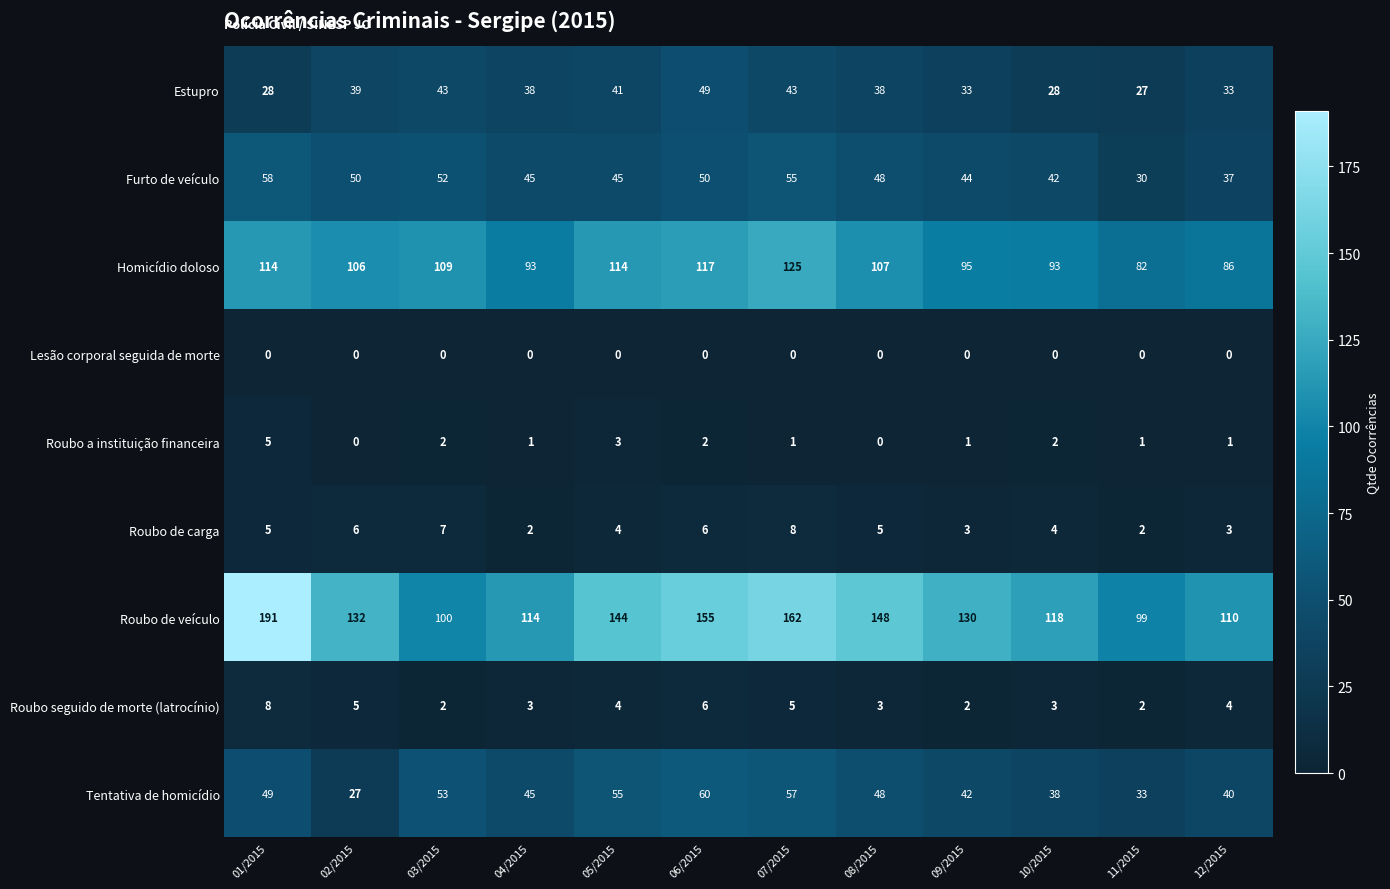

What is the difference between the Roubo seguido de morte (latrocínio) values at 10/2015 and 06/2015?

3